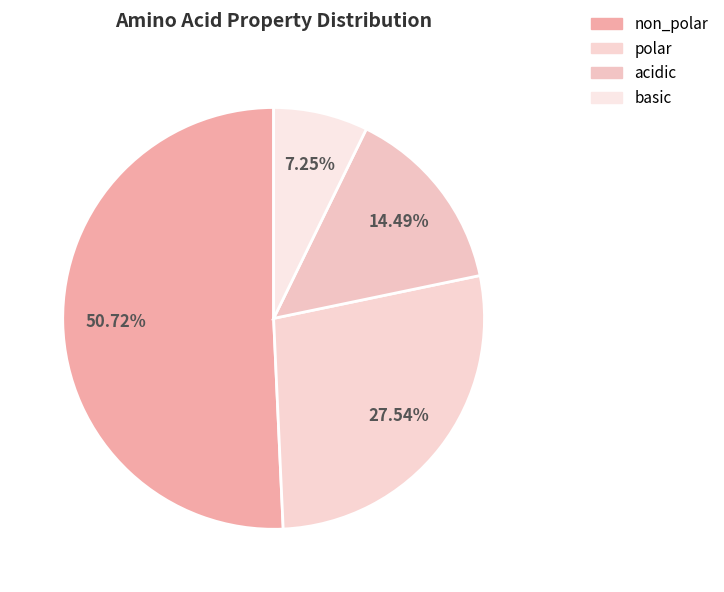

What portion of the pie excludes basic?

92.8%